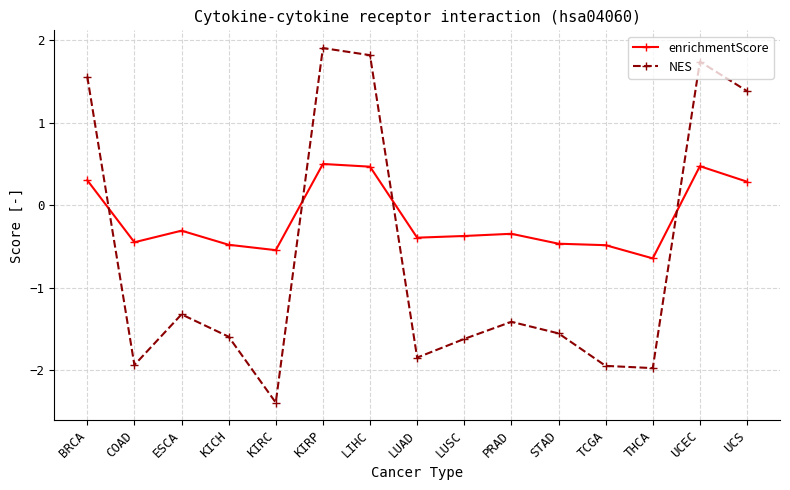

How many intersections are there between enrichmentScore and NES?

4